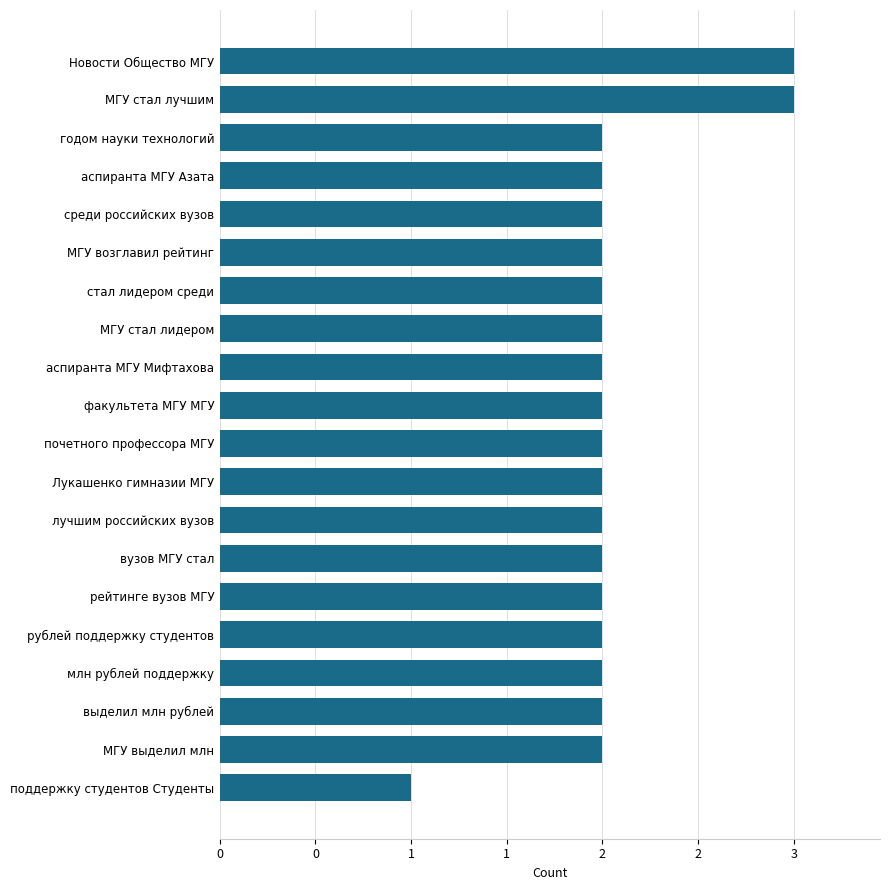

How many values are between 2 and 3?

19